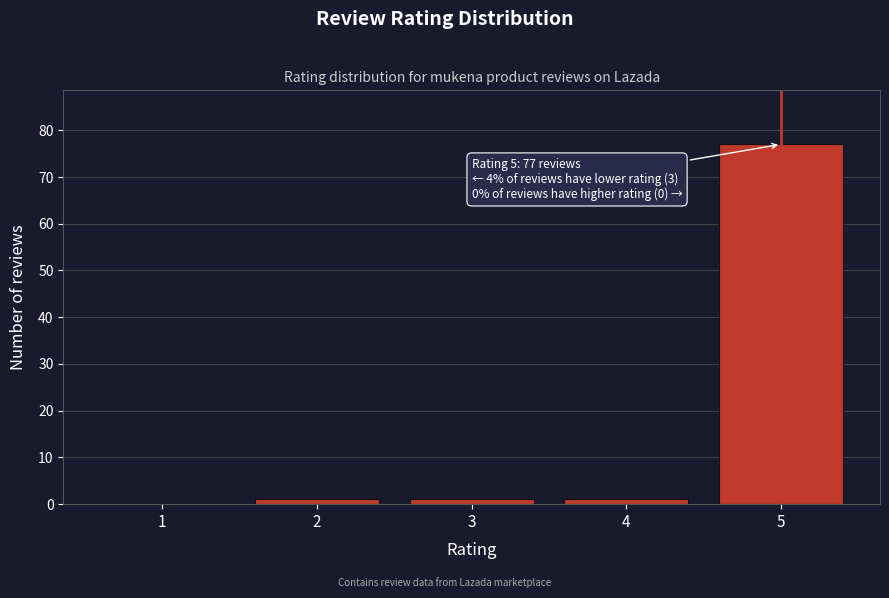

Reading right to left, extract all data points from this chart.

5=77	4=1	3=1	2=1	1=0